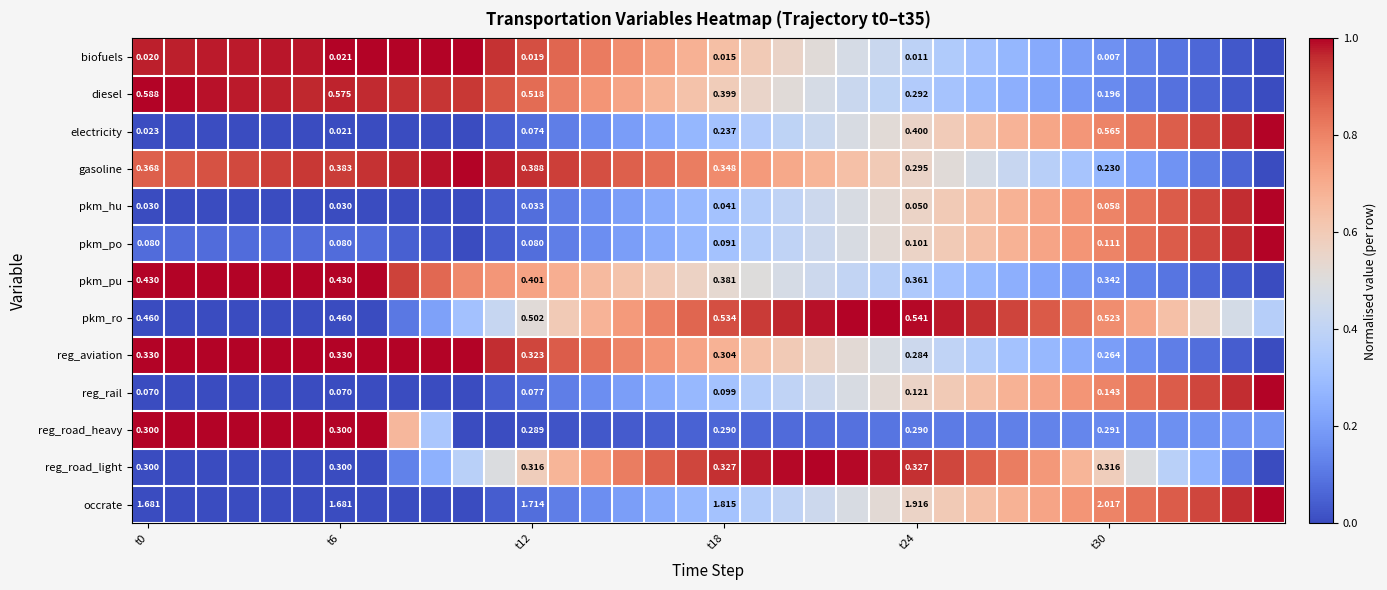

At t24, list the series in order from smallest to largest.

biofuels, pkm_hu, pkm_po, reg_rail, reg_aviation, reg_road_heavy, diesel, gasoline, reg_road_light, pkm_pu, electricity, pkm_ro, occrate